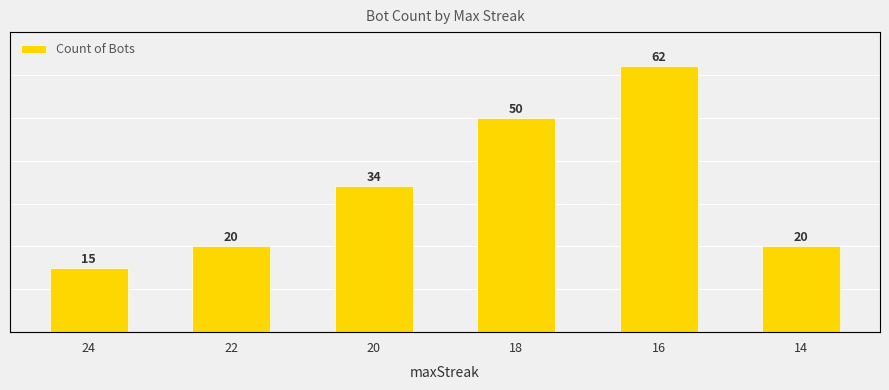

List the labels in order of value, smallest first.

24, 22, 14, 20, 18, 16